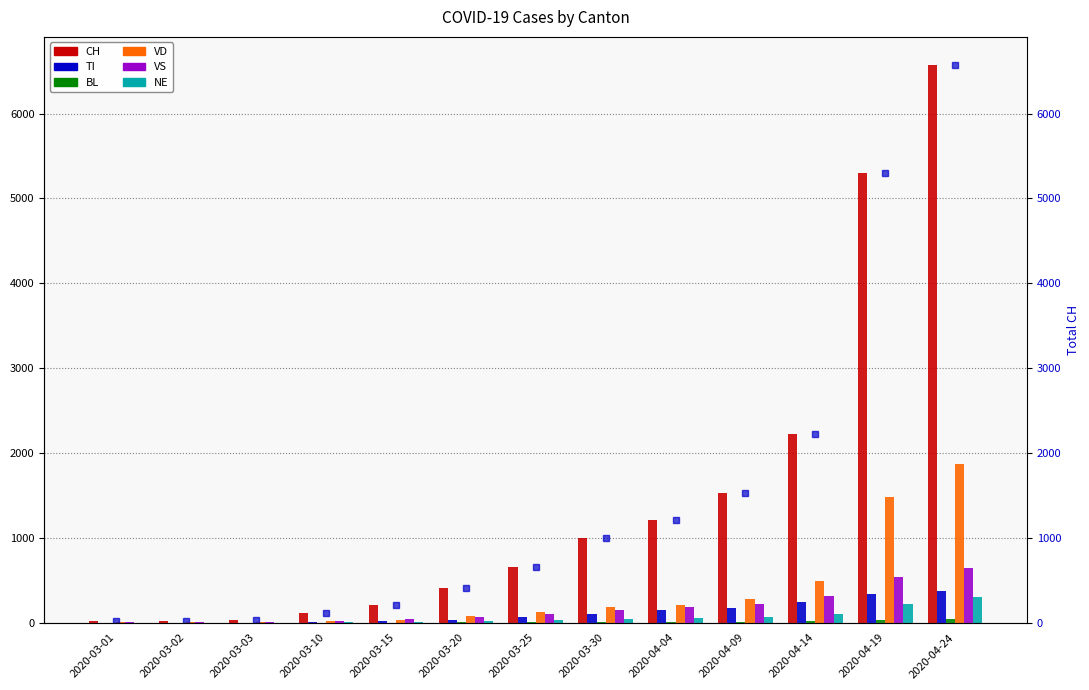

Reading right to left, transcribe all the data shown in this chart.

CH: 2020-04-24=6575	2020-04-19=5294	2020-04-14=2218	2020-04-09=1533	2020-04-04=1210	2020-03-30=1001	2020-03-25=652	2020-03-20=407	2020-03-15=212	2020-03-10=113	2020-03-03=27	2020-03-02=22	2020-03-01=16
TI: 2020-04-24=375	2020-04-19=336	2020-04-14=243	2020-04-09=174	2020-04-04=146	2020-03-30=107	2020-03-25=65	2020-03-20=35	2020-03-15=17	2020-03-10=7	2020-03-03=0	2020-03-02=0	2020-03-01=0
BL: 2020-04-24=37	2020-04-19=27	2020-04-14=15	2020-04-09=10	2020-04-04=7	2020-03-30=4	2020-03-25=3	2020-03-20=2	2020-03-15=1	2020-03-10=1	2020-03-03=1	2020-03-02=1	2020-03-01=1
VD: 2020-04-24=1866	2020-04-19=1485	2020-04-14=485	2020-04-09=281	2020-04-04=207	2020-03-30=187	2020-03-25=127	2020-03-20=75	2020-03-15=36	2020-03-10=21	2020-03-03=8	2020-03-02=6	2020-03-01=4
VS: 2020-04-24=648	2020-04-19=535	2020-04-14=313	2020-04-09=224	2020-04-04=181	2020-03-30=150	2020-03-25=100	2020-03-20=64	2020-03-15=40	2020-03-10=24	2020-03-03=12	2020-03-02=10	2020-03-01=6
NE: 2020-04-24=297	2020-04-19=224	2020-04-14=97	2020-04-09=66	2020-04-04=53	2020-03-30=42	2020-03-25=27	2020-03-20=14	2020-03-15=6	2020-03-10=3	2020-03-03=1	2020-03-02=1	2020-03-01=0